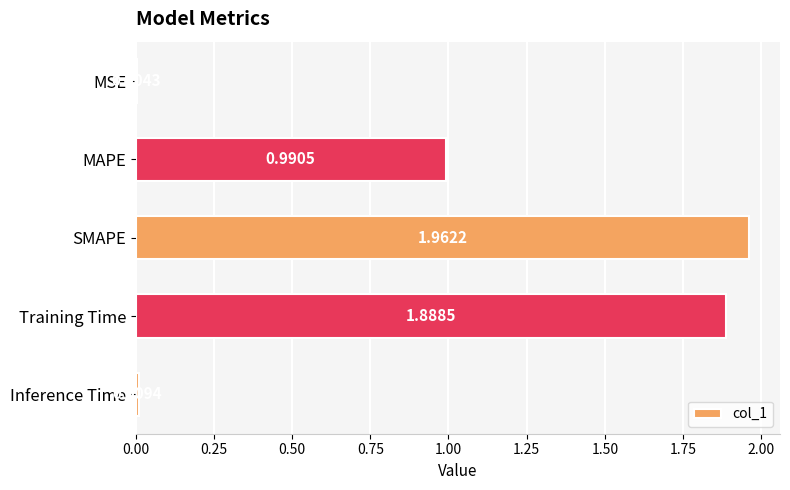

At which label is the value closest to 0?

MSE